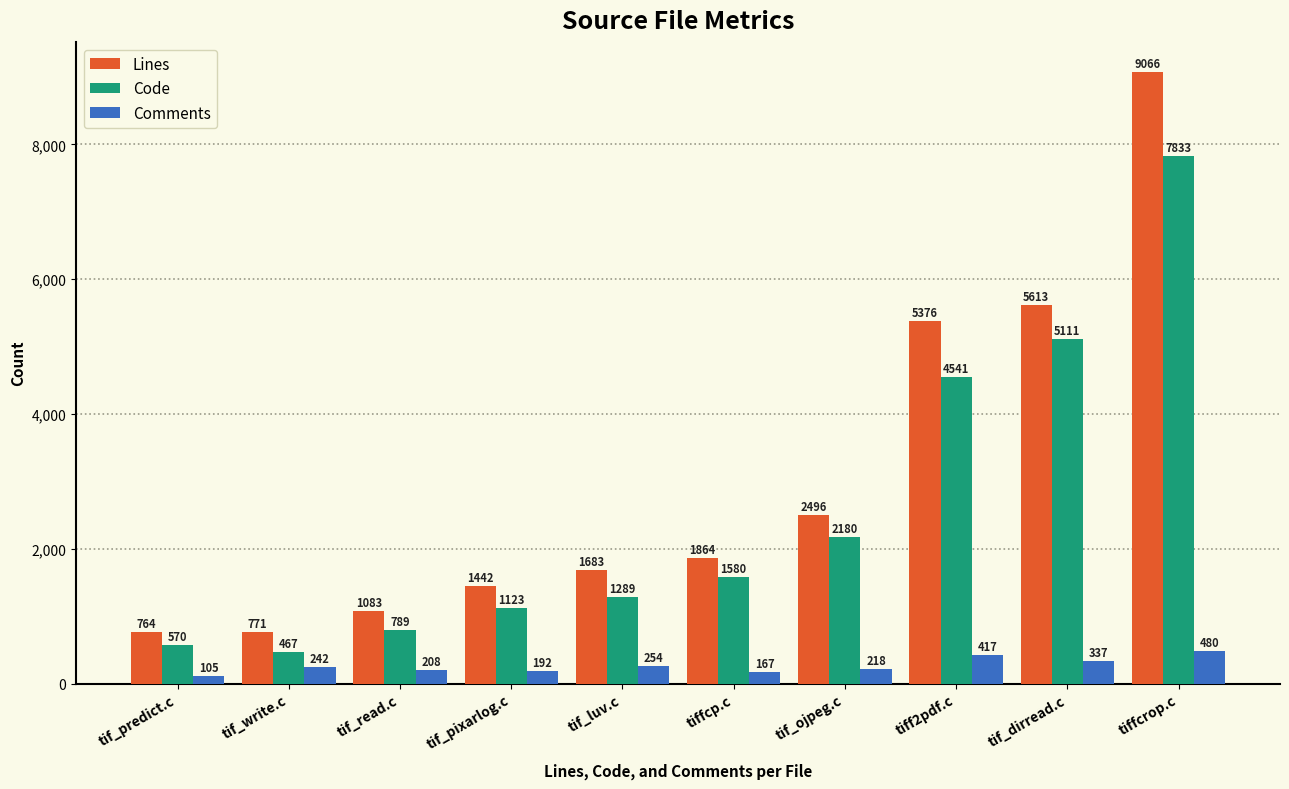

What is the spread (max minus min) of values at tiffcrop.c?

8586